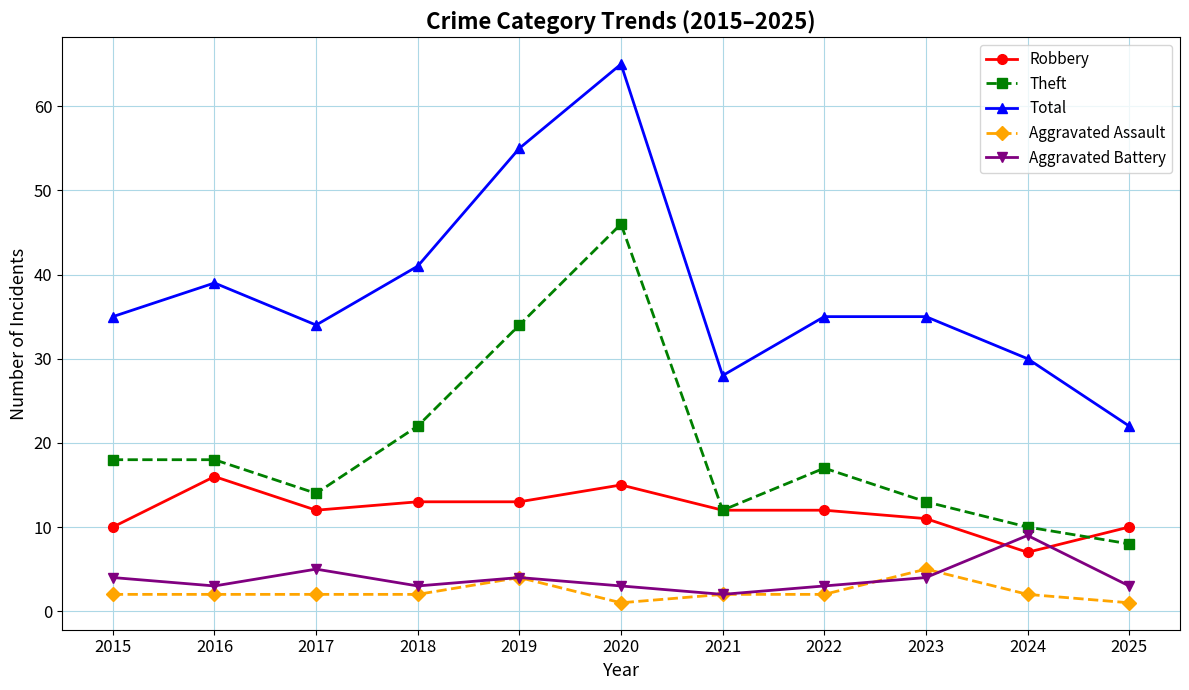

What is the value of the Aggravated Assault point at the 6th from the left?

1